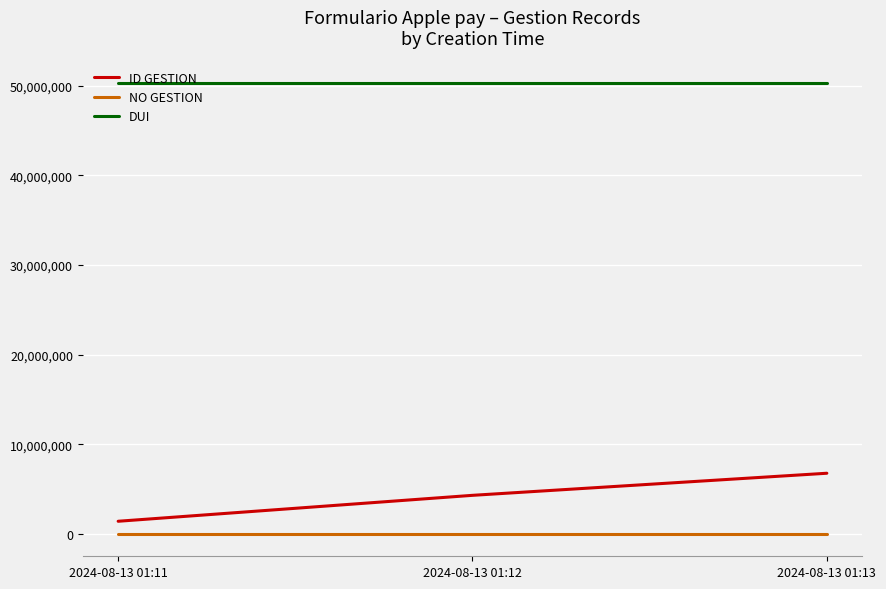

Which series has the widest spread of values?

ID GESTION